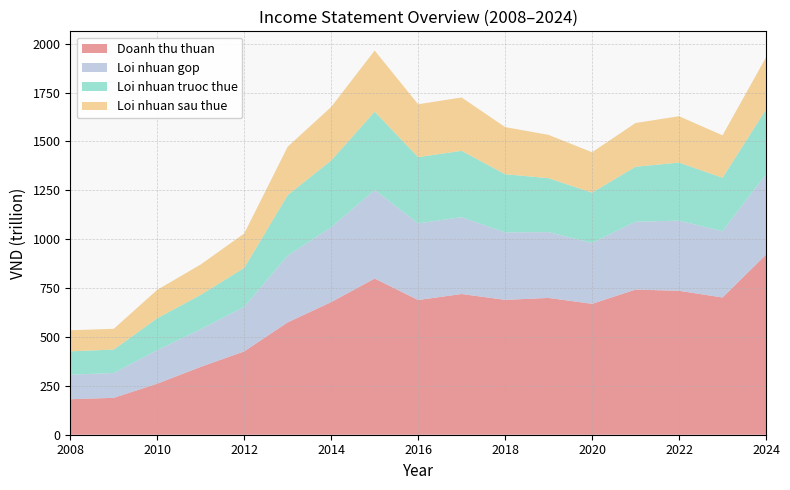

What is the total value across all series at 2018?

1573.2